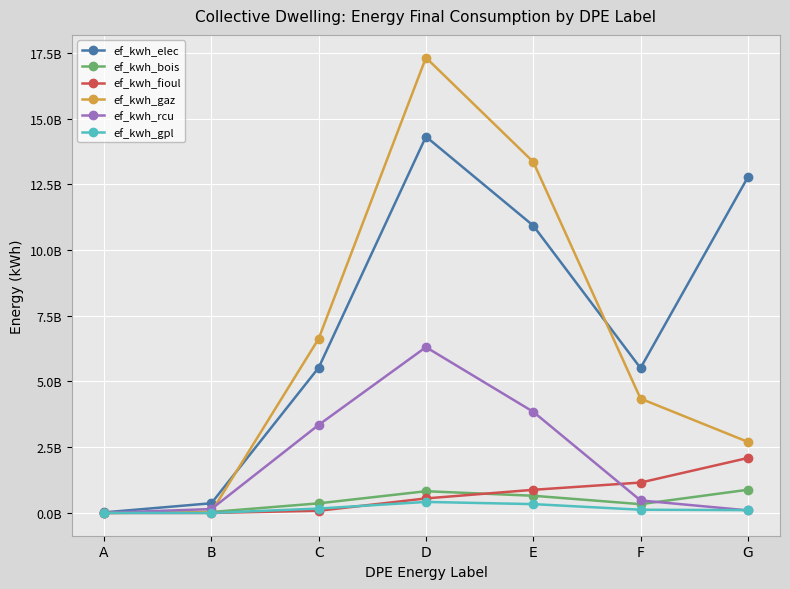

What are all the series names shown in the legend?

ef_kwh_elec, ef_kwh_bois, ef_kwh_fioul, ef_kwh_gaz, ef_kwh_rcu, ef_kwh_gpl